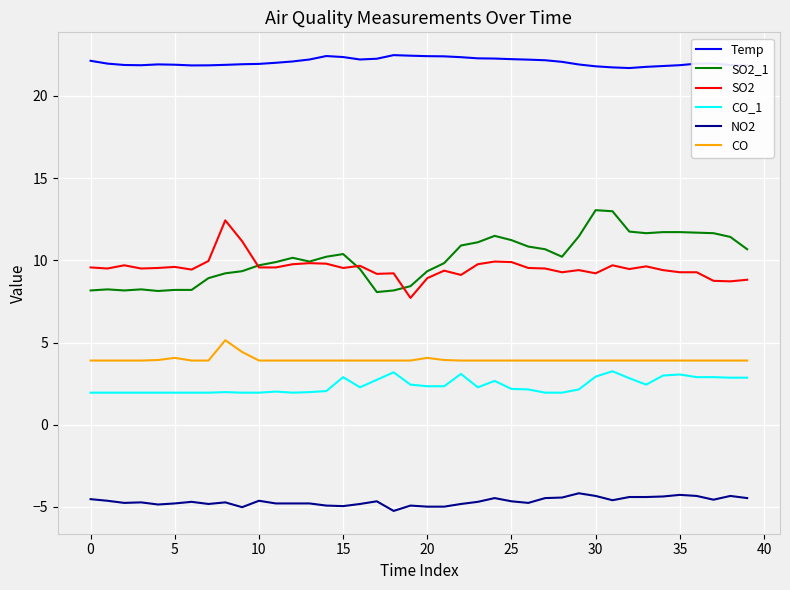

What is the average value of the Temp series?

22.1